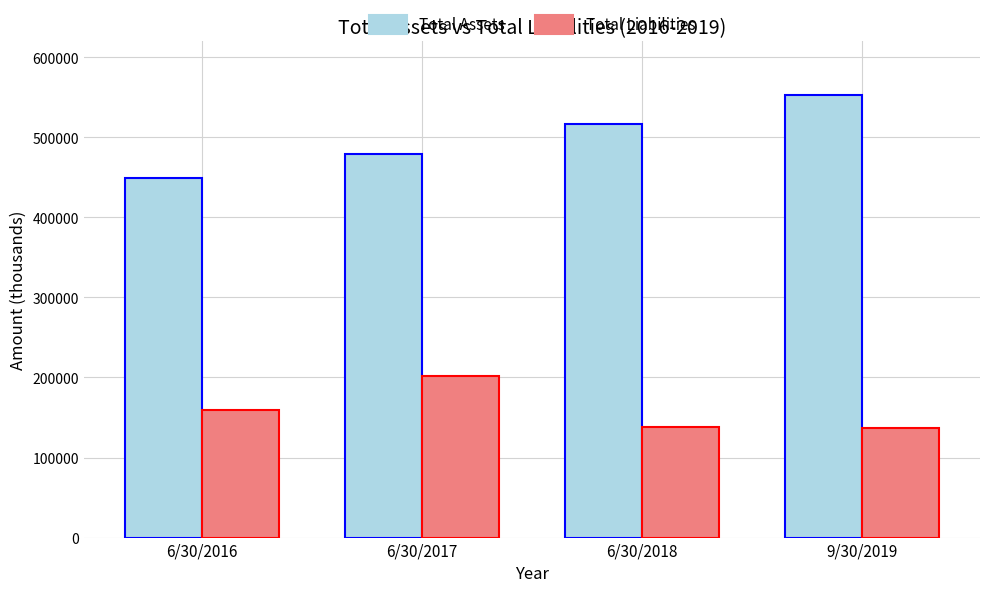

At which label is Total Assets closest to 501314?

6/30/2018